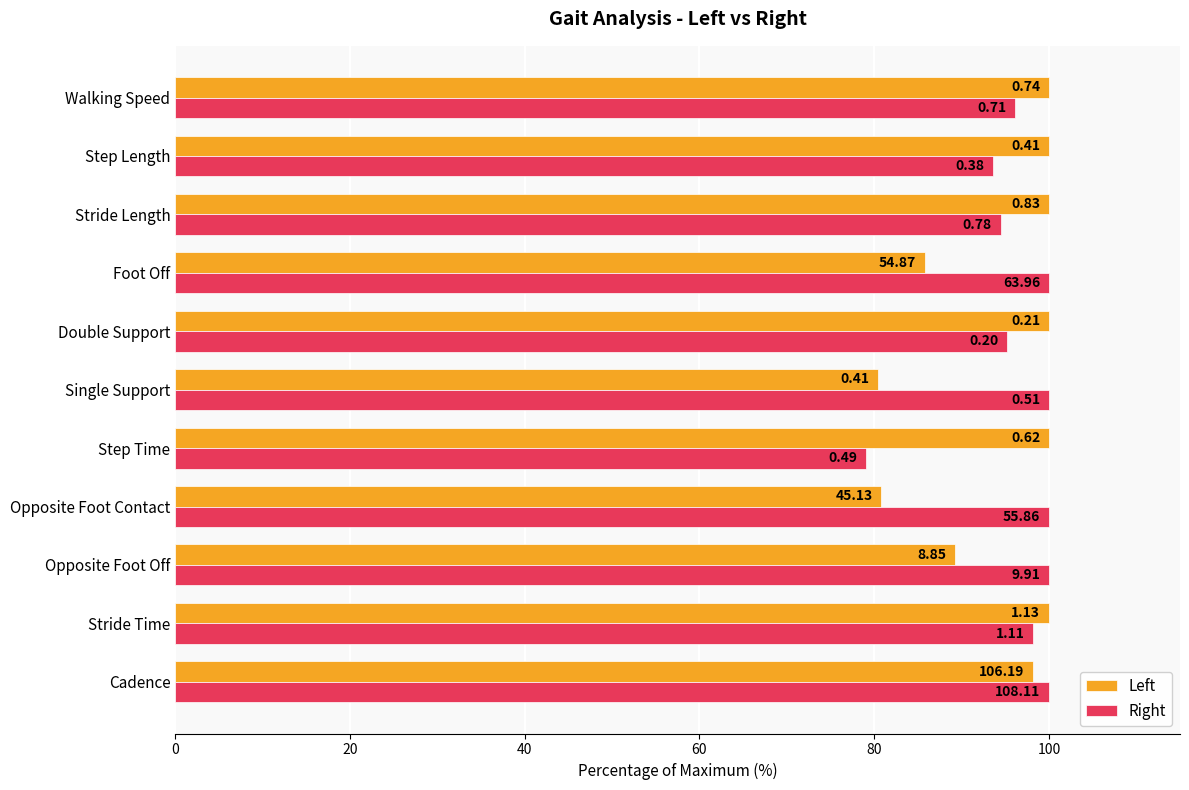

Which series has the largest range (max minus min)?

Right